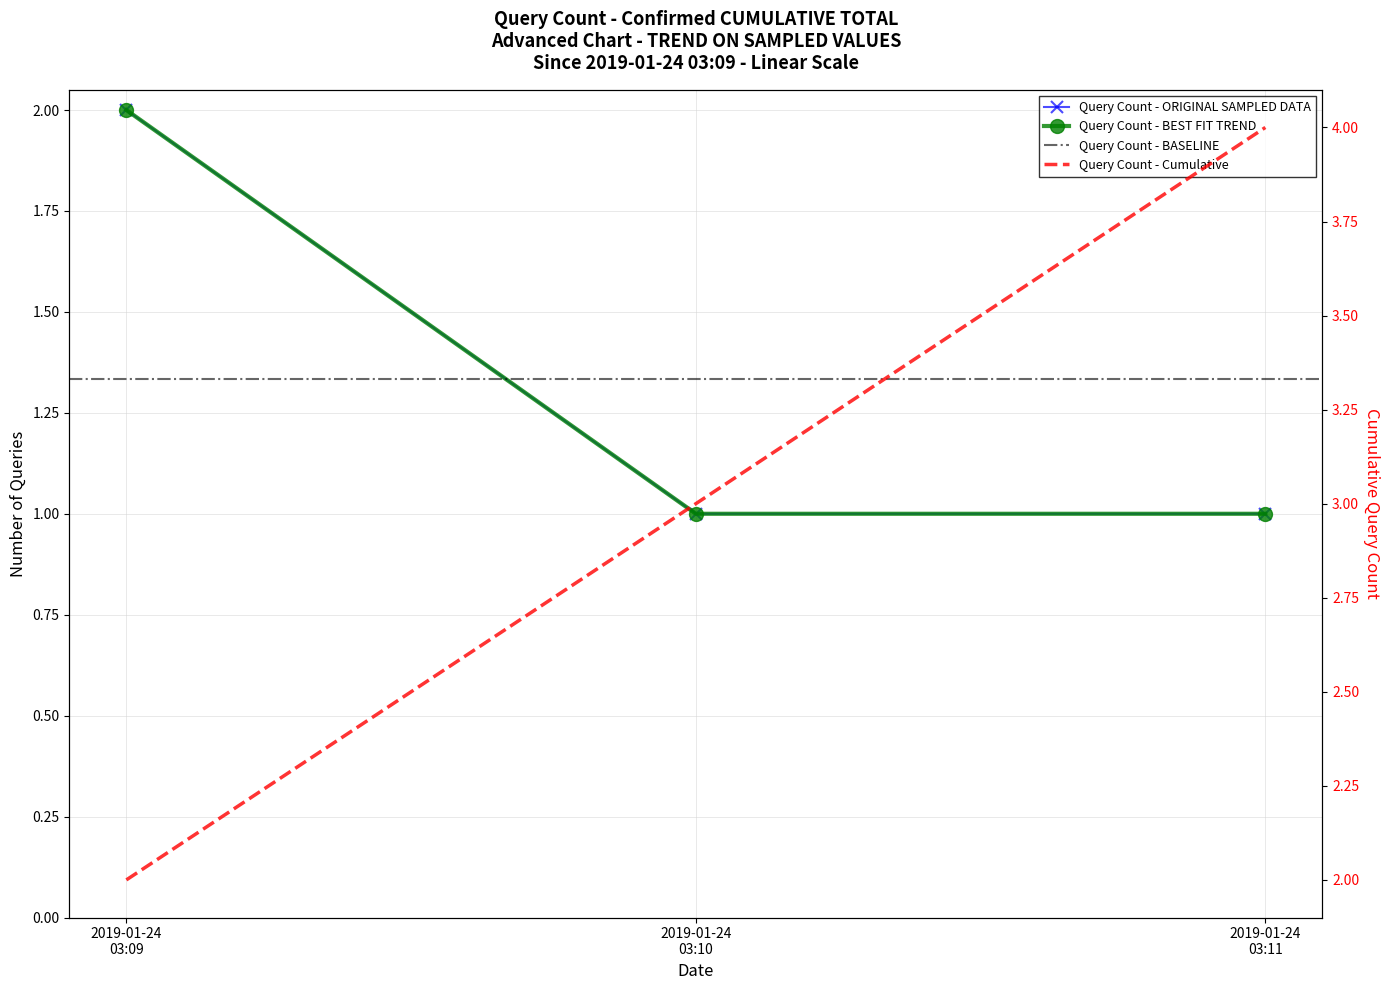

Does the chart have visible grid lines?

Yes